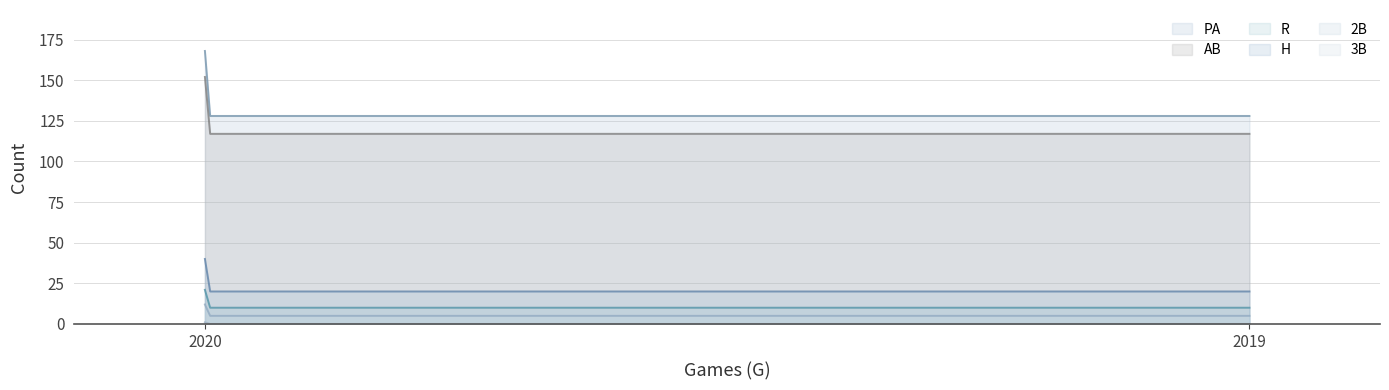

Which category has the lowest value in the R series?

2020